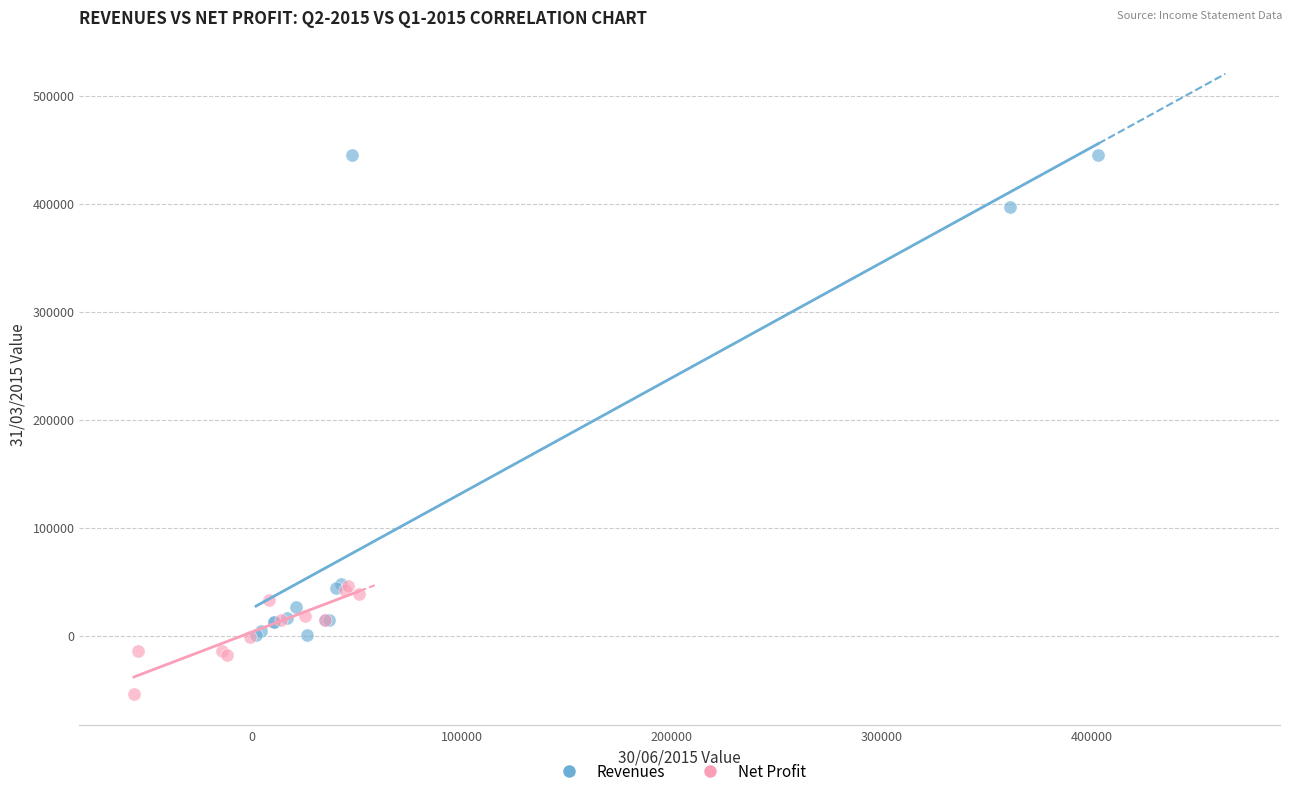

What are all the series names shown in the legend?

Revenues, Net Profit